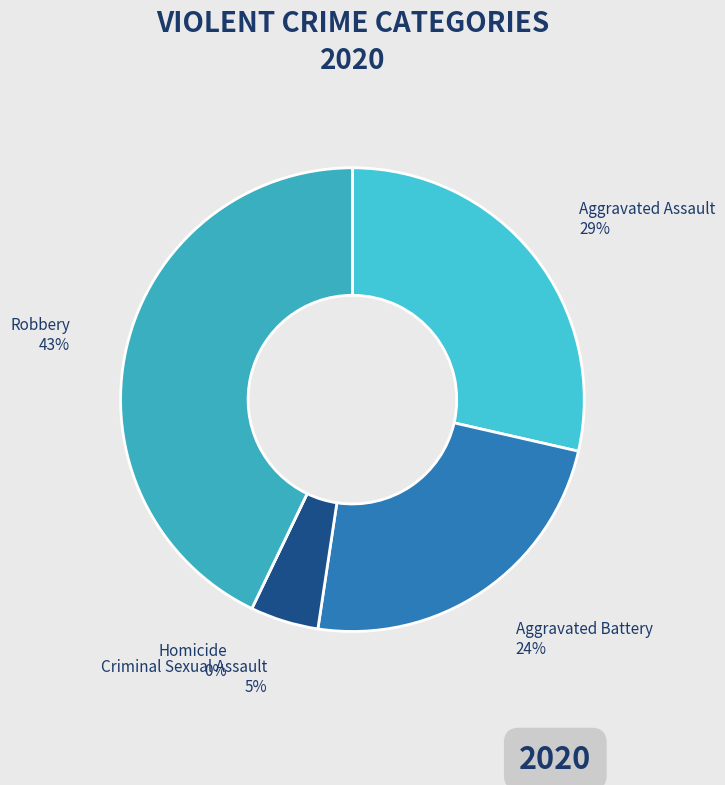

To the nearest percent, what is the combined percentage of Homicide and Aggravated Battery?

24%